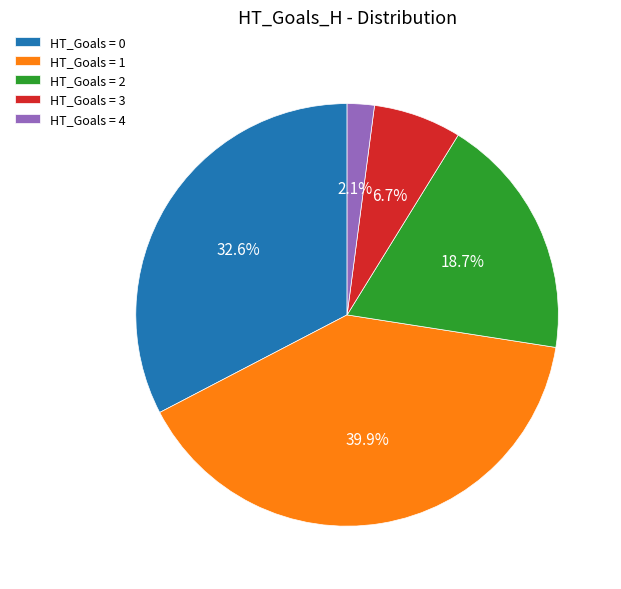

Which has a higher value, HT_Goals = 1 or HT_Goals = 0?

HT_Goals = 1